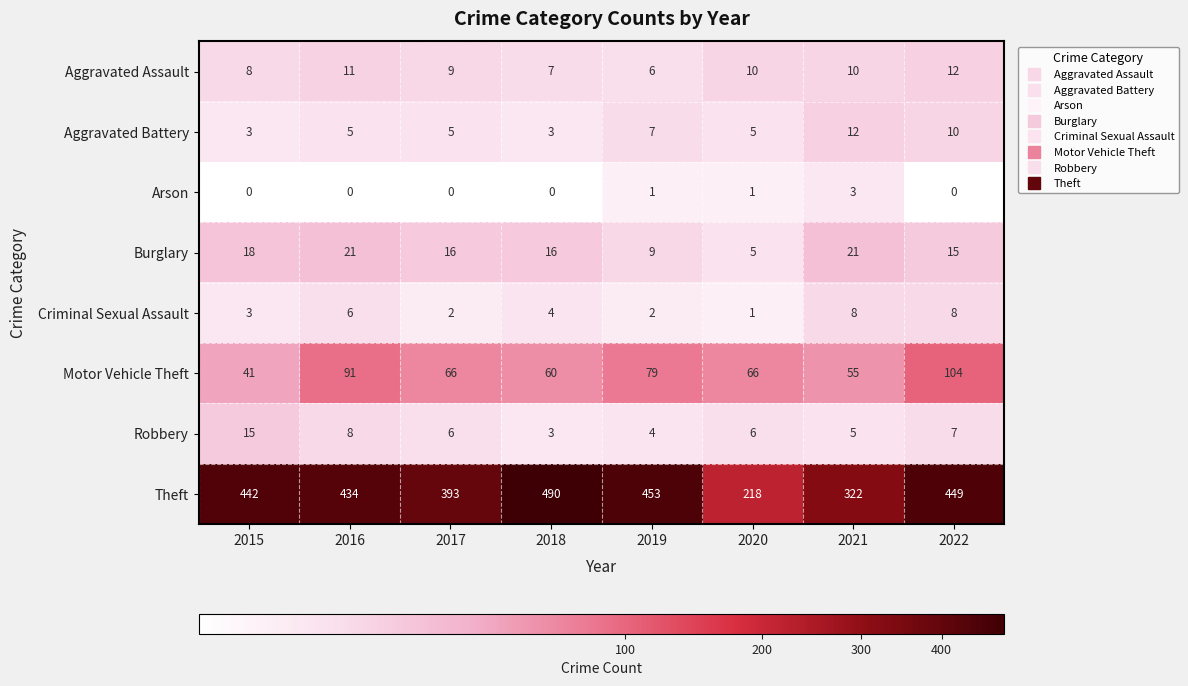

The value of Criminal Sexual Assault at 2016 is 11. True or false?

False